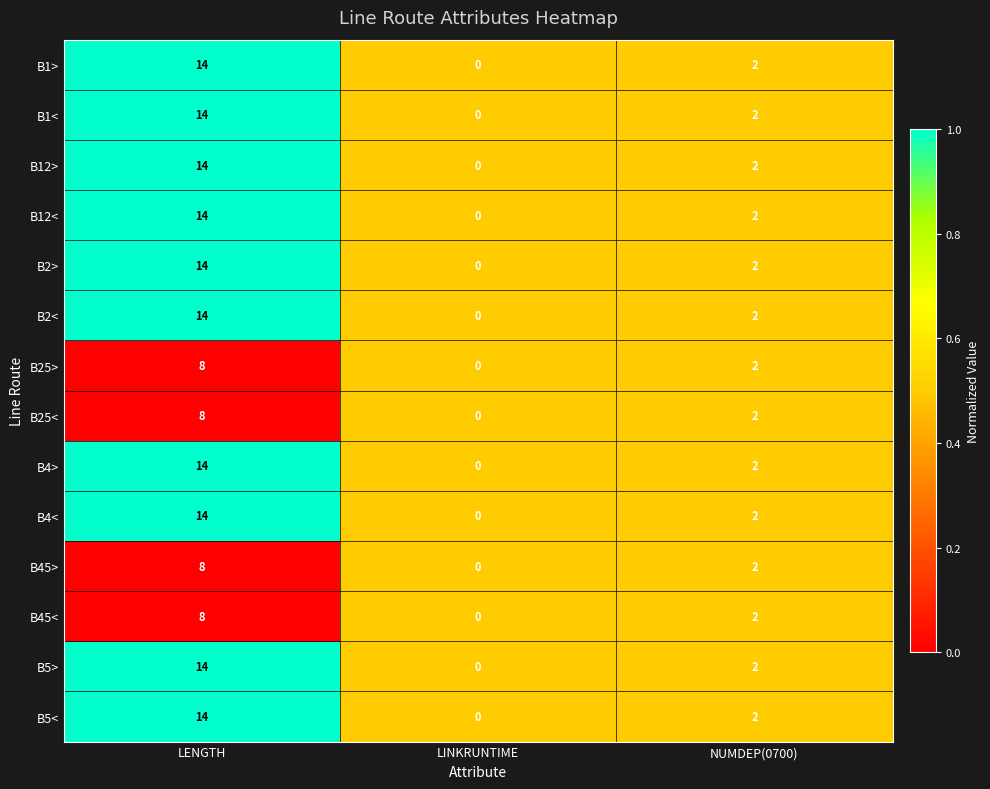

What is the difference between the maximum and minimum values in the B12> series?

14